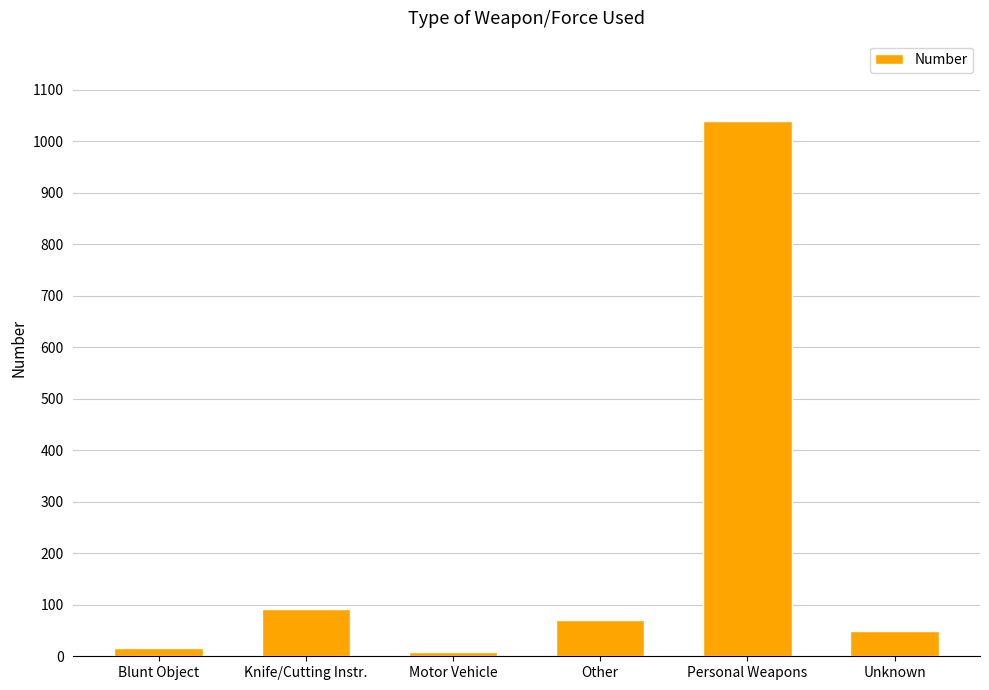

At which label is the value closest to 524?

Knife/Cutting Instr.